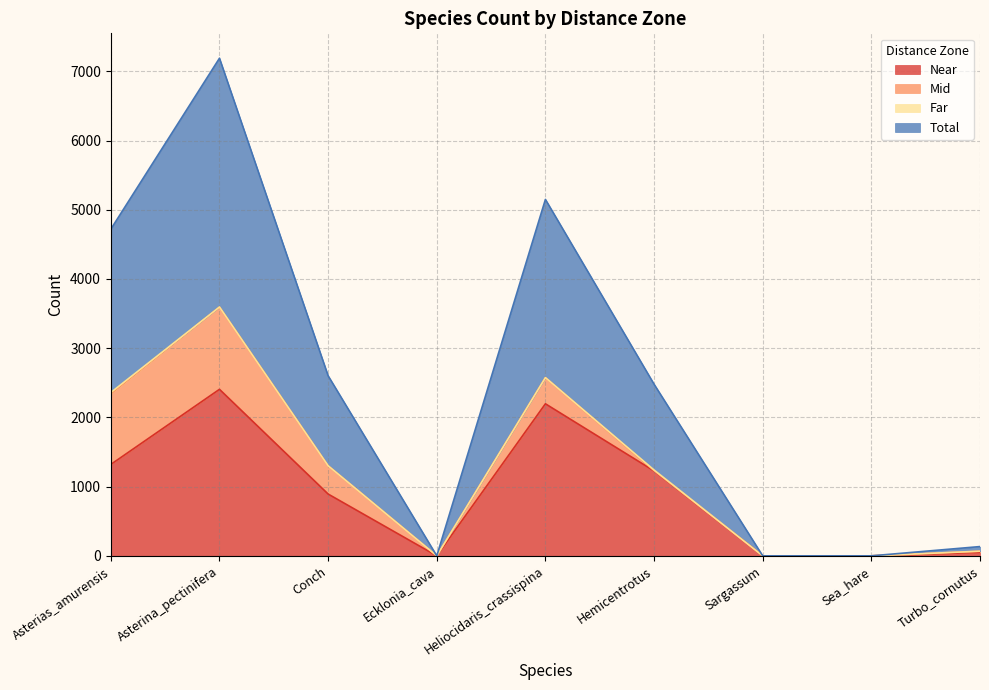

The value of Near at Ecklonia_cava is -986. True or false?

False